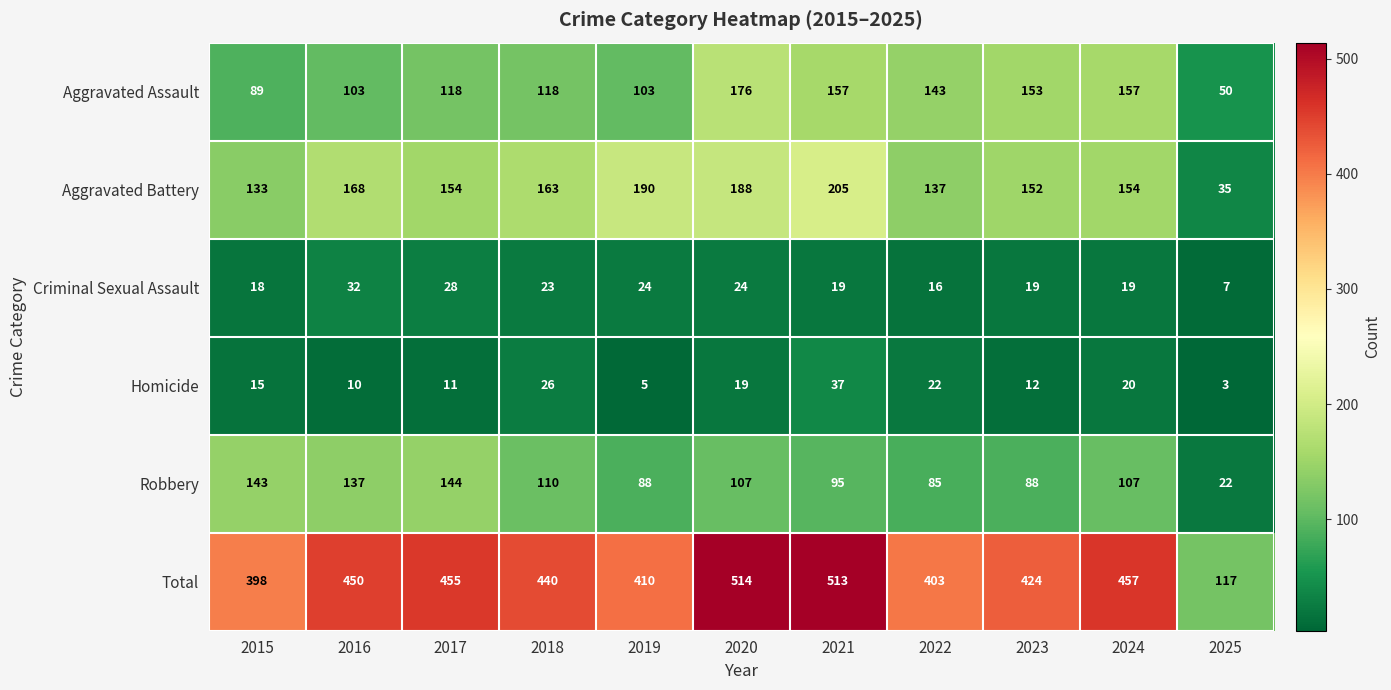

What is the total value across all series at 2022?

806